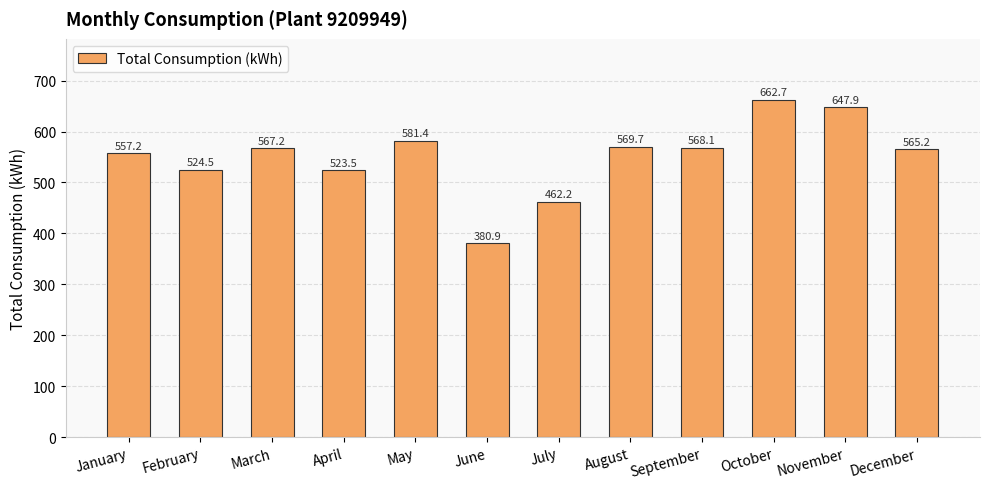

What is the maximum value shown in the chart?

662.7